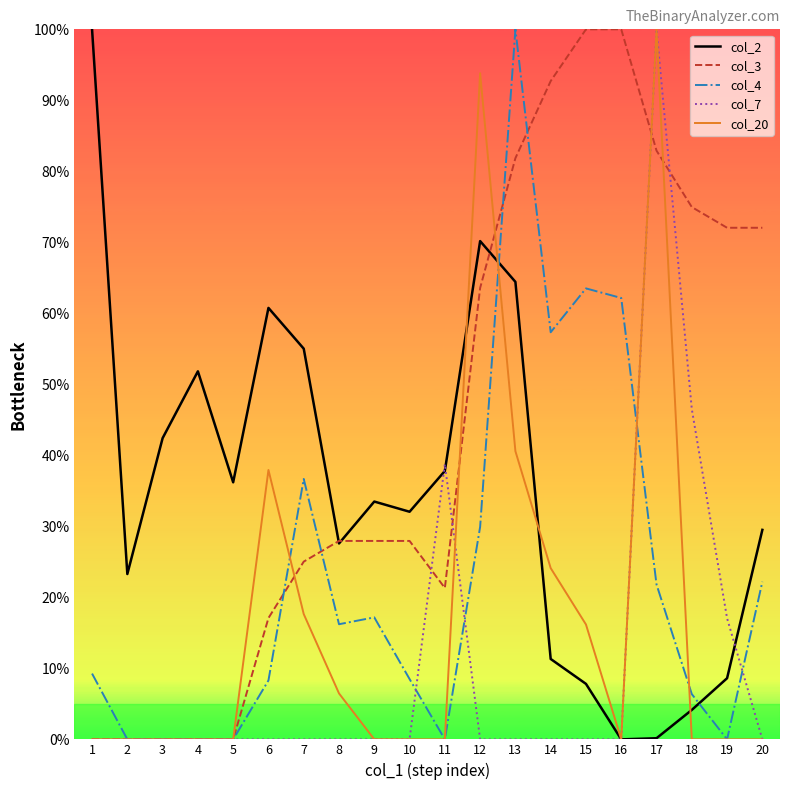

Which series changed the most between 2 and 12?

col_20